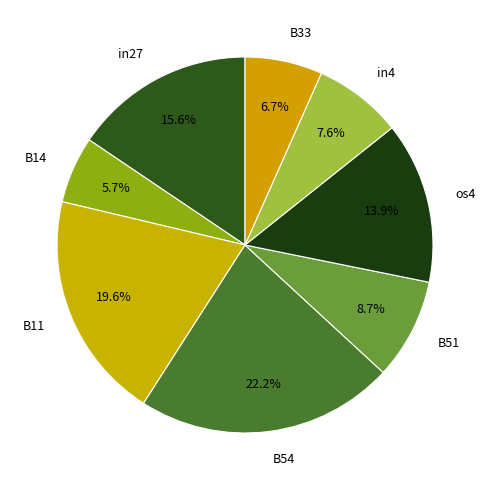

Which slice is the smallest?

B14